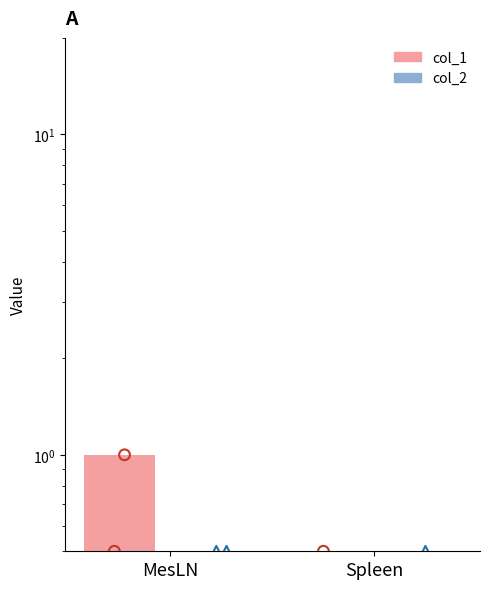

What are all the series names shown in the legend?

col_1, col_2